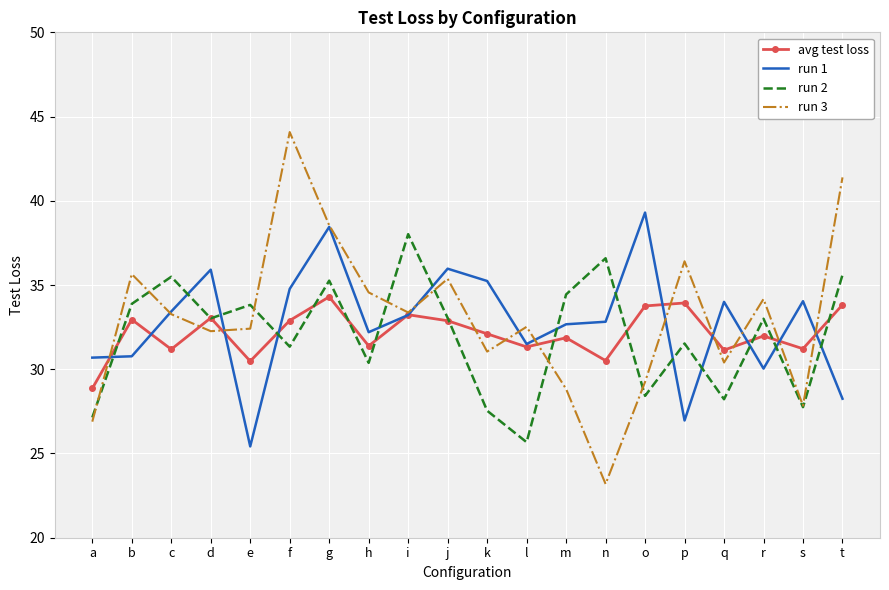

What is the maximum value for avg test loss?

34.3